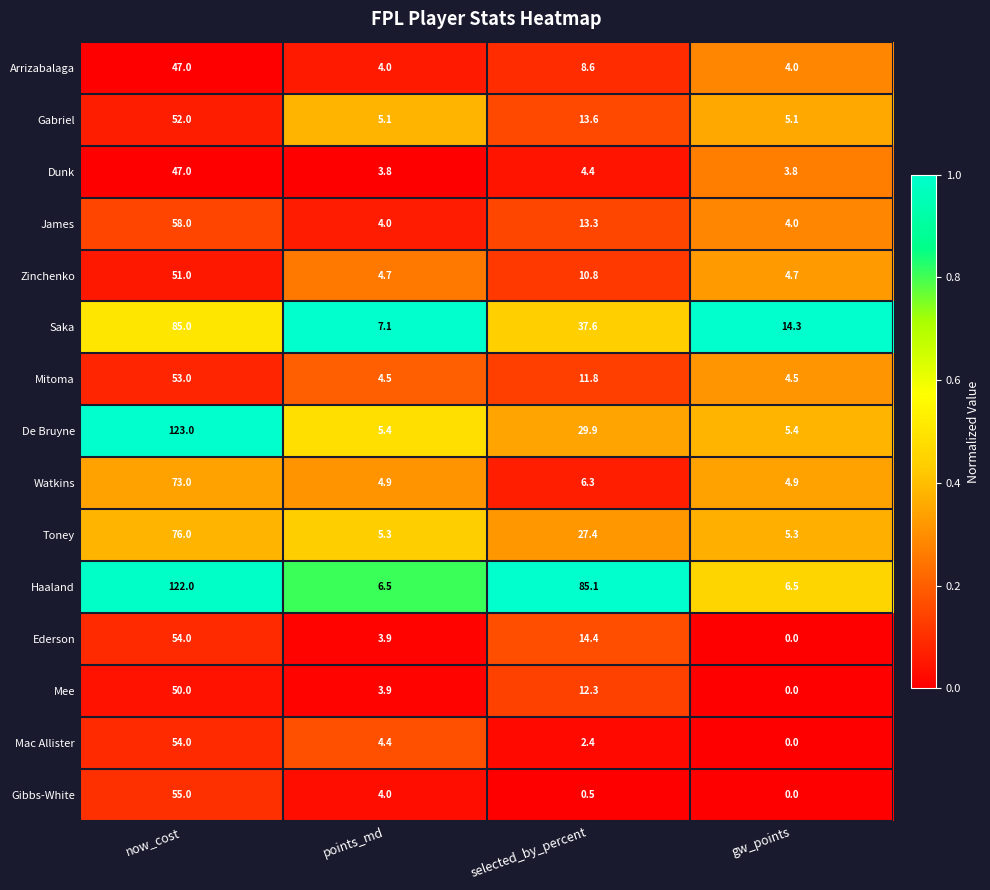

What is the sum of the Toney values at selected_by_percent and points_md?

32.7